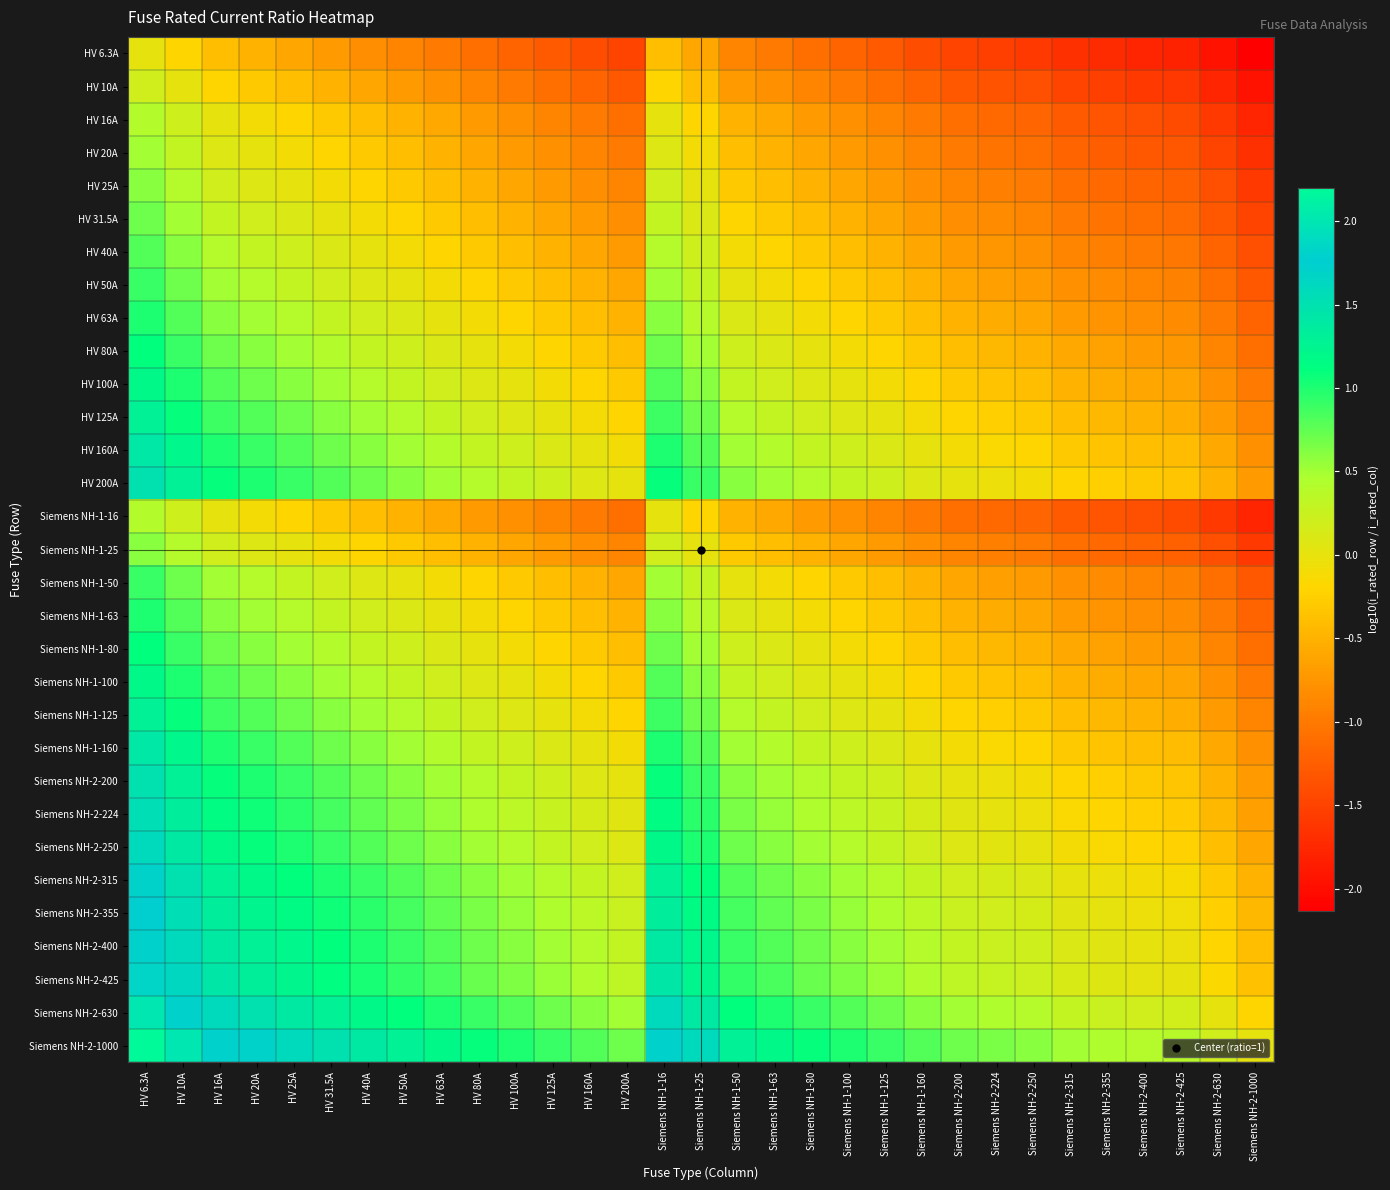

Reading left to right, extract all data points from this chart.

HV 6.3A: HV 6.3A=0.0	HV 10A=-0.2	HV 16A=-0.4	HV 20A=-0.5	HV 25A=-0.6	HV 31.5A=-0.7	HV 40A=-0.8	HV 50A=-0.9	HV 63A=-1.0	HV 80A=-1.1	HV 100A=-1.2	HV 125A=-1.3	HV 160A=-1.4	HV 200A=-1.5	Siemens NH-1-16=-0.4	Siemens NH-1-25=-0.6	Siemens NH-1-50=-0.9	Siemens NH-1-63=-1.0	Siemens NH-1-80=-1.1	Siemens NH-1-100=-1.2	Siemens NH-1-125=-1.3	Siemens NH-1-160=-1.4	Siemens NH-2-200=-1.5	Siemens NH-2-224=-1.5	Siemens NH-2-250=-1.6	Siemens NH-2-315=-1.7	Siemens NH-2-355=-1.7	Siemens NH-2-400=-1.8	Siemens NH-2-425=-1.8	Siemens NH-2-630=-2.0	Siemens NH-2-1000=-2.1
HV 10A: HV 6.3A=0.2	HV 10A=0.0	HV 16A=-0.2	HV 20A=-0.3	HV 25A=-0.4	HV 31.5A=-0.5	HV 40A=-0.6	HV 50A=-0.7	HV 63A=-0.8	HV 80A=-0.9	HV 100A=-1.0	HV 125A=-1.1	HV 160A=-1.2	HV 200A=-1.3	Siemens NH-1-16=-0.2	Siemens NH-1-25=-0.4	Siemens NH-1-50=-0.7	Siemens NH-1-63=-0.8	Siemens NH-1-80=-0.9	Siemens NH-1-100=-1.0	Siemens NH-1-125=-1.1	Siemens NH-1-160=-1.2	Siemens NH-2-200=-1.3	Siemens NH-2-224=-1.3	Siemens NH-2-250=-1.4	Siemens NH-2-315=-1.5	Siemens NH-2-355=-1.5	Siemens NH-2-400=-1.6	Siemens NH-2-425=-1.6	Siemens NH-2-630=-1.8	Siemens NH-2-1000=-2.0
HV 16A: HV 6.3A=0.4	HV 10A=0.2	HV 16A=0.0	HV 20A=-0.1	HV 25A=-0.2	HV 31.5A=-0.3	HV 40A=-0.4	HV 50A=-0.5	HV 63A=-0.6	HV 80A=-0.7	HV 100A=-0.8	HV 125A=-0.9	HV 160A=-1.0	HV 200A=-1.1	Siemens NH-1-16=0.0	Siemens NH-1-25=-0.2	Siemens NH-1-50=-0.5	Siemens NH-1-63=-0.6	Siemens NH-1-80=-0.7	Siemens NH-1-100=-0.8	Siemens NH-1-125=-0.9	Siemens NH-1-160=-1.0	Siemens NH-2-200=-1.1	Siemens NH-2-224=-1.1	Siemens NH-2-250=-1.2	Siemens NH-2-315=-1.3	Siemens NH-2-355=-1.3	Siemens NH-2-400=-1.4	Siemens NH-2-425=-1.4	Siemens NH-2-630=-1.6	Siemens NH-2-1000=-1.8
HV 20A: HV 6.3A=0.5	HV 10A=0.3	HV 16A=0.1	HV 20A=0.0	HV 25A=-0.1	HV 31.5A=-0.2	HV 40A=-0.3	HV 50A=-0.4	HV 63A=-0.5	HV 80A=-0.6	HV 100A=-0.7	HV 125A=-0.8	HV 160A=-0.9	HV 200A=-1.0	Siemens NH-1-16=0.1	Siemens NH-1-25=-0.1	Siemens NH-1-50=-0.4	Siemens NH-1-63=-0.5	Siemens NH-1-80=-0.6	Siemens NH-1-100=-0.7	Siemens NH-1-125=-0.8	Siemens NH-1-160=-0.9	Siemens NH-2-200=-1.0	Siemens NH-2-224=-1.0	Siemens NH-2-250=-1.1	Siemens NH-2-315=-1.2	Siemens NH-2-355=-1.2	Siemens NH-2-400=-1.3	Siemens NH-2-425=-1.3	Siemens NH-2-630=-1.5	Siemens NH-2-1000=-1.7
HV 25A: HV 6.3A=0.6	HV 10A=0.4	HV 16A=0.2	HV 20A=0.1	HV 25A=0.0	HV 31.5A=-0.1	HV 40A=-0.2	HV 50A=-0.3	HV 63A=-0.4	HV 80A=-0.5	HV 100A=-0.6	HV 125A=-0.7	HV 160A=-0.8	HV 200A=-0.9	Siemens NH-1-16=0.2	Siemens NH-1-25=0.0	Siemens NH-1-50=-0.3	Siemens NH-1-63=-0.4	Siemens NH-1-80=-0.5	Siemens NH-1-100=-0.6	Siemens NH-1-125=-0.7	Siemens NH-1-160=-0.8	Siemens NH-2-200=-0.9	Siemens NH-2-224=-0.9	Siemens NH-2-250=-1.0	Siemens NH-2-315=-1.1	Siemens NH-2-355=-1.1	Siemens NH-2-400=-1.2	Siemens NH-2-425=-1.2	Siemens NH-2-630=-1.4	Siemens NH-2-1000=-1.6
HV 31.5A: HV 6.3A=0.7	HV 10A=0.5	HV 16A=0.3	HV 20A=0.2	HV 25A=0.1	HV 31.5A=0.0	HV 40A=-0.1	HV 50A=-0.2	HV 63A=-0.3	HV 80A=-0.4	HV 100A=-0.5	HV 125A=-0.6	HV 160A=-0.7	HV 200A=-0.8	Siemens NH-1-16=0.3	Siemens NH-1-25=0.1	Siemens NH-1-50=-0.2	Siemens NH-1-63=-0.3	Siemens NH-1-80=-0.4	Siemens NH-1-100=-0.5	Siemens NH-1-125=-0.6	Siemens NH-1-160=-0.7	Siemens NH-2-200=-0.8	Siemens NH-2-224=-0.8	Siemens NH-2-250=-0.9	Siemens NH-2-315=-1.0	Siemens NH-2-355=-1.0	Siemens NH-2-400=-1.1	Siemens NH-2-425=-1.1	Siemens NH-2-630=-1.3	Siemens NH-2-1000=-1.5
HV 40A: HV 6.3A=0.8	HV 10A=0.6	HV 16A=0.4	HV 20A=0.3	HV 25A=0.2	HV 31.5A=0.1	HV 40A=0.0	HV 50A=-0.1	HV 63A=-0.2	HV 80A=-0.3	HV 100A=-0.4	HV 125A=-0.5	HV 160A=-0.6	HV 200A=-0.7	Siemens NH-1-16=0.4	Siemens NH-1-25=0.2	Siemens NH-1-50=-0.1	Siemens NH-1-63=-0.2	Siemens NH-1-80=-0.3	Siemens NH-1-100=-0.4	Siemens NH-1-125=-0.5	Siemens NH-1-160=-0.6	Siemens NH-2-200=-0.7	Siemens NH-2-224=-0.7	Siemens NH-2-250=-0.8	Siemens NH-2-315=-0.9	Siemens NH-2-355=-0.9	Siemens NH-2-400=-1.0	Siemens NH-2-425=-1.0	Siemens NH-2-630=-1.2	Siemens NH-2-1000=-1.4
HV 50A: HV 6.3A=0.9	HV 10A=0.7	HV 16A=0.5	HV 20A=0.4	HV 25A=0.3	HV 31.5A=0.2	HV 40A=0.1	HV 50A=0.0	HV 63A=-0.1	HV 80A=-0.2	HV 100A=-0.3	HV 125A=-0.4	HV 160A=-0.5	HV 200A=-0.6	Siemens NH-1-16=0.5	Siemens NH-1-25=0.3	Siemens NH-1-50=0.0	Siemens NH-1-63=-0.1	Siemens NH-1-80=-0.2	Siemens NH-1-100=-0.3	Siemens NH-1-125=-0.4	Siemens NH-1-160=-0.5	Siemens NH-2-200=-0.6	Siemens NH-2-224=-0.6	Siemens NH-2-250=-0.7	Siemens NH-2-315=-0.8	Siemens NH-2-355=-0.8	Siemens NH-2-400=-0.9	Siemens NH-2-425=-0.9	Siemens NH-2-630=-1.1	Siemens NH-2-1000=-1.3
HV 63A: HV 6.3A=1.0	HV 10A=0.8	HV 16A=0.6	HV 20A=0.5	HV 25A=0.4	HV 31.5A=0.3	HV 40A=0.2	HV 50A=0.1	HV 63A=0.0	HV 80A=-0.1	HV 100A=-0.2	HV 125A=-0.3	HV 160A=-0.4	HV 200A=-0.5	Siemens NH-1-16=0.6	Siemens NH-1-25=0.4	Siemens NH-1-50=0.1	Siemens NH-1-63=0.0	Siemens NH-1-80=-0.1	Siemens NH-1-100=-0.2	Siemens NH-1-125=-0.3	Siemens NH-1-160=-0.4	Siemens NH-2-200=-0.5	Siemens NH-2-224=-0.5	Siemens NH-2-250=-0.6	Siemens NH-2-315=-0.7	Siemens NH-2-355=-0.7	Siemens NH-2-400=-0.8	Siemens NH-2-425=-0.8	Siemens NH-2-630=-1.0	Siemens NH-2-1000=-1.2
HV 80A: HV 6.3A=1.1	HV 10A=0.9	HV 16A=0.7	HV 20A=0.6	HV 25A=0.5	HV 31.5A=0.4	HV 40A=0.3	HV 50A=0.2	HV 63A=0.1	HV 80A=0.0	HV 100A=-0.1	HV 125A=-0.2	HV 160A=-0.3	HV 200A=-0.4	Siemens NH-1-16=0.7	Siemens NH-1-25=0.5	Siemens NH-1-50=0.2	Siemens NH-1-63=0.1	Siemens NH-1-80=0.0	Siemens NH-1-100=-0.1	Siemens NH-1-125=-0.2	Siemens NH-1-160=-0.3	Siemens NH-2-200=-0.4	Siemens NH-2-224=-0.4	Siemens NH-2-250=-0.5	Siemens NH-2-315=-0.6	Siemens NH-2-355=-0.6	Siemens NH-2-400=-0.7	Siemens NH-2-425=-0.7	Siemens NH-2-630=-0.9	Siemens NH-2-1000=-1.1
HV 100A: HV 6.3A=1.2	HV 10A=1.0	HV 16A=0.8	HV 20A=0.7	HV 25A=0.6	HV 31.5A=0.5	HV 40A=0.4	HV 50A=0.3	HV 63A=0.2	HV 80A=0.1	HV 100A=0.0	HV 125A=-0.1	HV 160A=-0.2	HV 200A=-0.3	Siemens NH-1-16=0.8	Siemens NH-1-25=0.6	Siemens NH-1-50=0.3	Siemens NH-1-63=0.2	Siemens NH-1-80=0.1	Siemens NH-1-100=0.0	Siemens NH-1-125=-0.1	Siemens NH-1-160=-0.2	Siemens NH-2-200=-0.3	Siemens NH-2-224=-0.3	Siemens NH-2-250=-0.4	Siemens NH-2-315=-0.5	Siemens NH-2-355=-0.5	Siemens NH-2-400=-0.6	Siemens NH-2-425=-0.6	Siemens NH-2-630=-0.8	Siemens NH-2-1000=-1.0
HV 125A: HV 6.3A=1.3	HV 10A=1.1	HV 16A=0.9	HV 20A=0.8	HV 25A=0.7	HV 31.5A=0.6	HV 40A=0.5	HV 50A=0.4	HV 63A=0.3	HV 80A=0.2	HV 100A=0.1	HV 125A=0.0	HV 160A=-0.1	HV 200A=-0.2	Siemens NH-1-16=0.9	Siemens NH-1-25=0.7	Siemens NH-1-50=0.4	Siemens NH-1-63=0.3	Siemens NH-1-80=0.2	Siemens NH-1-100=0.1	Siemens NH-1-125=0.0	Siemens NH-1-160=-0.1	Siemens NH-2-200=-0.2	Siemens NH-2-224=-0.3	Siemens NH-2-250=-0.3	Siemens NH-2-315=-0.4	Siemens NH-2-355=-0.5	Siemens NH-2-400=-0.5	Siemens NH-2-425=-0.5	Siemens NH-2-630=-0.7	Siemens NH-2-1000=-0.9
HV 160A: HV 6.3A=1.4	HV 10A=1.2	HV 16A=1.0	HV 20A=0.9	HV 25A=0.8	HV 31.5A=0.7	HV 40A=0.6	HV 50A=0.5	HV 63A=0.4	HV 80A=0.3	HV 100A=0.2	HV 125A=0.1	HV 160A=0.0	HV 200A=-0.1	Siemens NH-1-16=1.0	Siemens NH-1-25=0.8	Siemens NH-1-50=0.5	Siemens NH-1-63=0.4	Siemens NH-1-80=0.3	Siemens NH-1-100=0.2	Siemens NH-1-125=0.1	Siemens NH-1-160=0.0	Siemens NH-2-200=-0.1	Siemens NH-2-224=-0.1	Siemens NH-2-250=-0.2	Siemens NH-2-315=-0.3	Siemens NH-2-355=-0.3	Siemens NH-2-400=-0.4	Siemens NH-2-425=-0.4	Siemens NH-2-630=-0.6	Siemens NH-2-1000=-0.8
HV 200A: HV 6.3A=1.5	HV 10A=1.3	HV 16A=1.1	HV 20A=1.0	HV 25A=0.9	HV 31.5A=0.8	HV 40A=0.7	HV 50A=0.6	HV 63A=0.5	HV 80A=0.4	HV 100A=0.3	HV 125A=0.2	HV 160A=0.1	HV 200A=0.0	Siemens NH-1-16=1.1	Siemens NH-1-25=0.9	Siemens NH-1-50=0.6	Siemens NH-1-63=0.5	Siemens NH-1-80=0.4	Siemens NH-1-100=0.3	Siemens NH-1-125=0.2	Siemens NH-1-160=0.1	Siemens NH-2-200=0.0	Siemens NH-2-224=-0.0	Siemens NH-2-250=-0.1	Siemens NH-2-315=-0.2	Siemens NH-2-355=-0.2	Siemens NH-2-400=-0.3	Siemens NH-2-425=-0.3	Siemens NH-2-630=-0.5	Siemens NH-2-1000=-0.7
Siemens NH-1-16: HV 6.3A=0.4	HV 10A=0.2	HV 16A=0.0	HV 20A=-0.1	HV 25A=-0.2	HV 31.5A=-0.3	HV 40A=-0.4	HV 50A=-0.5	HV 63A=-0.6	HV 80A=-0.7	HV 100A=-0.8	HV 125A=-0.9	HV 160A=-1.0	HV 200A=-1.1	Siemens NH-1-16=0.0	Siemens NH-1-25=-0.2	Siemens NH-1-50=-0.5	Siemens NH-1-63=-0.6	Siemens NH-1-80=-0.7	Siemens NH-1-100=-0.8	Siemens NH-1-125=-0.9	Siemens NH-1-160=-1.0	Siemens NH-2-200=-1.1	Siemens NH-2-224=-1.1	Siemens NH-2-250=-1.2	Siemens NH-2-315=-1.3	Siemens NH-2-355=-1.3	Siemens NH-2-400=-1.4	Siemens NH-2-425=-1.4	Siemens NH-2-630=-1.6	Siemens NH-2-1000=-1.8
Siemens NH-1-25: HV 6.3A=0.6	HV 10A=0.4	HV 16A=0.2	HV 20A=0.1	HV 25A=0.0	HV 31.5A=-0.1	HV 40A=-0.2	HV 50A=-0.3	HV 63A=-0.4	HV 80A=-0.5	HV 100A=-0.6	HV 125A=-0.7	HV 160A=-0.8	HV 200A=-0.9	Siemens NH-1-16=0.2	Siemens NH-1-25=0.0	Siemens NH-1-50=-0.3	Siemens NH-1-63=-0.4	Siemens NH-1-80=-0.5	Siemens NH-1-100=-0.6	Siemens NH-1-125=-0.7	Siemens NH-1-160=-0.8	Siemens NH-2-200=-0.9	Siemens NH-2-224=-0.9	Siemens NH-2-250=-1.0	Siemens NH-2-315=-1.1	Siemens NH-2-355=-1.1	Siemens NH-2-400=-1.2	Siemens NH-2-425=-1.2	Siemens NH-2-630=-1.4	Siemens NH-2-1000=-1.6
Siemens NH-1-50: HV 6.3A=0.9	HV 10A=0.7	HV 16A=0.5	HV 20A=0.4	HV 25A=0.3	HV 31.5A=0.2	HV 40A=0.1	HV 50A=0.0	HV 63A=-0.1	HV 80A=-0.2	HV 100A=-0.3	HV 125A=-0.4	HV 160A=-0.5	HV 200A=-0.6	Siemens NH-1-16=0.5	Siemens NH-1-25=0.3	Siemens NH-1-50=0.0	Siemens NH-1-63=-0.1	Siemens NH-1-80=-0.2	Siemens NH-1-100=-0.3	Siemens NH-1-125=-0.4	Siemens NH-1-160=-0.5	Siemens NH-2-200=-0.6	Siemens NH-2-224=-0.6	Siemens NH-2-250=-0.7	Siemens NH-2-315=-0.8	Siemens NH-2-355=-0.8	Siemens NH-2-400=-0.9	Siemens NH-2-425=-0.9	Siemens NH-2-630=-1.1	Siemens NH-2-1000=-1.3
Siemens NH-1-63: HV 6.3A=1.0	HV 10A=0.8	HV 16A=0.6	HV 20A=0.5	HV 25A=0.4	HV 31.5A=0.3	HV 40A=0.2	HV 50A=0.1	HV 63A=0.0	HV 80A=-0.1	HV 100A=-0.2	HV 125A=-0.3	HV 160A=-0.4	HV 200A=-0.5	Siemens NH-1-16=0.6	Siemens NH-1-25=0.4	Siemens NH-1-50=0.1	Siemens NH-1-63=0.0	Siemens NH-1-80=-0.1	Siemens NH-1-100=-0.2	Siemens NH-1-125=-0.3	Siemens NH-1-160=-0.4	Siemens NH-2-200=-0.5	Siemens NH-2-224=-0.5	Siemens NH-2-250=-0.6	Siemens NH-2-315=-0.7	Siemens NH-2-355=-0.7	Siemens NH-2-400=-0.8	Siemens NH-2-425=-0.8	Siemens NH-2-630=-1.0	Siemens NH-2-1000=-1.2
Siemens NH-1-80: HV 6.3A=1.1	HV 10A=0.9	HV 16A=0.7	HV 20A=0.6	HV 25A=0.5	HV 31.5A=0.4	HV 40A=0.3	HV 50A=0.2	HV 63A=0.1	HV 80A=0.0	HV 100A=-0.1	HV 125A=-0.2	HV 160A=-0.3	HV 200A=-0.4	Siemens NH-1-16=0.7	Siemens NH-1-25=0.5	Siemens NH-1-50=0.2	Siemens NH-1-63=0.1	Siemens NH-1-80=0.0	Siemens NH-1-100=-0.1	Siemens NH-1-125=-0.2	Siemens NH-1-160=-0.3	Siemens NH-2-200=-0.4	Siemens NH-2-224=-0.4	Siemens NH-2-250=-0.5	Siemens NH-2-315=-0.6	Siemens NH-2-355=-0.6	Siemens NH-2-400=-0.7	Siemens NH-2-425=-0.7	Siemens NH-2-630=-0.9	Siemens NH-2-1000=-1.1
Siemens NH-1-100: HV 6.3A=1.2	HV 10A=1.0	HV 16A=0.8	HV 20A=0.7	HV 25A=0.6	HV 31.5A=0.5	HV 40A=0.4	HV 50A=0.3	HV 63A=0.2	HV 80A=0.1	HV 100A=0.0	HV 125A=-0.1	HV 160A=-0.2	HV 200A=-0.3	Siemens NH-1-16=0.8	Siemens NH-1-25=0.6	Siemens NH-1-50=0.3	Siemens NH-1-63=0.2	Siemens NH-1-80=0.1	Siemens NH-1-100=0.0	Siemens NH-1-125=-0.1	Siemens NH-1-160=-0.2	Siemens NH-2-200=-0.3	Siemens NH-2-224=-0.3	Siemens NH-2-250=-0.4	Siemens NH-2-315=-0.5	Siemens NH-2-355=-0.5	Siemens NH-2-400=-0.6	Siemens NH-2-425=-0.6	Siemens NH-2-630=-0.8	Siemens NH-2-1000=-1.0
Siemens NH-1-125: HV 6.3A=1.3	HV 10A=1.1	HV 16A=0.9	HV 20A=0.8	HV 25A=0.7	HV 31.5A=0.6	HV 40A=0.5	HV 50A=0.4	HV 63A=0.3	HV 80A=0.2	HV 100A=0.1	HV 125A=0.0	HV 160A=-0.1	HV 200A=-0.2	Siemens NH-1-16=0.9	Siemens NH-1-25=0.7	Siemens NH-1-50=0.4	Siemens NH-1-63=0.3	Siemens NH-1-80=0.2	Siemens NH-1-100=0.1	Siemens NH-1-125=0.0	Siemens NH-1-160=-0.1	Siemens NH-2-200=-0.2	Siemens NH-2-224=-0.3	Siemens NH-2-250=-0.3	Siemens NH-2-315=-0.4	Siemens NH-2-355=-0.5	Siemens NH-2-400=-0.5	Siemens NH-2-425=-0.5	Siemens NH-2-630=-0.7	Siemens NH-2-1000=-0.9
Siemens NH-1-160: HV 6.3A=1.4	HV 10A=1.2	HV 16A=1.0	HV 20A=0.9	HV 25A=0.8	HV 31.5A=0.7	HV 40A=0.6	HV 50A=0.5	HV 63A=0.4	HV 80A=0.3	HV 100A=0.2	HV 125A=0.1	HV 160A=0.0	HV 200A=-0.1	Siemens NH-1-16=1.0	Siemens NH-1-25=0.8	Siemens NH-1-50=0.5	Siemens NH-1-63=0.4	Siemens NH-1-80=0.3	Siemens NH-1-100=0.2	Siemens NH-1-125=0.1	Siemens NH-1-160=0.0	Siemens NH-2-200=-0.1	Siemens NH-2-224=-0.1	Siemens NH-2-250=-0.2	Siemens NH-2-315=-0.3	Siemens NH-2-355=-0.3	Siemens NH-2-400=-0.4	Siemens NH-2-425=-0.4	Siemens NH-2-630=-0.6	Siemens NH-2-1000=-0.8
Siemens NH-2-200: HV 6.3A=1.5	HV 10A=1.3	HV 16A=1.1	HV 20A=1.0	HV 25A=0.9	HV 31.5A=0.8	HV 40A=0.7	HV 50A=0.6	HV 63A=0.5	HV 80A=0.4	HV 100A=0.3	HV 125A=0.2	HV 160A=0.1	HV 200A=0.0	Siemens NH-1-16=1.1	Siemens NH-1-25=0.9	Siemens NH-1-50=0.6	Siemens NH-1-63=0.5	Siemens NH-1-80=0.4	Siemens NH-1-100=0.3	Siemens NH-1-125=0.2	Siemens NH-1-160=0.1	Siemens NH-2-200=0.0	Siemens NH-2-224=-0.0	Siemens NH-2-250=-0.1	Siemens NH-2-315=-0.2	Siemens NH-2-355=-0.2	Siemens NH-2-400=-0.3	Siemens NH-2-425=-0.3	Siemens NH-2-630=-0.5	Siemens NH-2-1000=-0.7
Siemens NH-2-224: HV 6.3A=1.6	HV 10A=1.4	HV 16A=1.1	HV 20A=1.0	HV 25A=1.0	HV 31.5A=0.9	HV 40A=0.7	HV 50A=0.7	HV 63A=0.6	HV 80A=0.4	HV 100A=0.4	HV 125A=0.3	HV 160A=0.1	HV 200A=0.0	Siemens NH-1-16=1.1	Siemens NH-1-25=1.0	Siemens NH-1-50=0.7	Siemens NH-1-63=0.6	Siemens NH-1-80=0.4	Siemens NH-1-100=0.4	Siemens NH-1-125=0.3	Siemens NH-1-160=0.1	Siemens NH-2-200=0.0	Siemens NH-2-224=0.0	Siemens NH-2-250=-0.0	Siemens NH-2-315=-0.1	Siemens NH-2-355=-0.2	Siemens NH-2-400=-0.3	Siemens NH-2-425=-0.3	Siemens NH-2-630=-0.4	Siemens NH-2-1000=-0.6
Siemens NH-2-250: HV 6.3A=1.6	HV 10A=1.4	HV 16A=1.2	HV 20A=1.1	HV 25A=1.0	HV 31.5A=0.9	HV 40A=0.8	HV 50A=0.7	HV 63A=0.6	HV 80A=0.5	HV 100A=0.4	HV 125A=0.3	HV 160A=0.2	HV 200A=0.1	Siemens NH-1-16=1.2	Siemens NH-1-25=1.0	Siemens NH-1-50=0.7	Siemens NH-1-63=0.6	Siemens NH-1-80=0.5	Siemens NH-1-100=0.4	Siemens NH-1-125=0.3	Siemens NH-1-160=0.2	Siemens NH-2-200=0.1	Siemens NH-2-224=0.0	Siemens NH-2-250=0.0	Siemens NH-2-315=-0.1	Siemens NH-2-355=-0.2	Siemens NH-2-400=-0.2	Siemens NH-2-425=-0.2	Siemens NH-2-630=-0.4	Siemens NH-2-1000=-0.6
Siemens NH-2-315: HV 6.3A=1.7	HV 10A=1.5	HV 16A=1.3	HV 20A=1.2	HV 25A=1.1	HV 31.5A=1.0	HV 40A=0.9	HV 50A=0.8	HV 63A=0.7	HV 80A=0.6	HV 100A=0.5	HV 125A=0.4	HV 160A=0.3	HV 200A=0.2	Siemens NH-1-16=1.3	Siemens NH-1-25=1.1	Siemens NH-1-50=0.8	Siemens NH-1-63=0.7	Siemens NH-1-80=0.6	Siemens NH-1-100=0.5	Siemens NH-1-125=0.4	Siemens NH-1-160=0.3	Siemens NH-2-200=0.2	Siemens NH-2-224=0.1	Siemens NH-2-250=0.1	Siemens NH-2-315=0.0	Siemens NH-2-355=-0.1	Siemens NH-2-400=-0.1	Siemens NH-2-425=-0.1	Siemens NH-2-630=-0.3	Siemens NH-2-1000=-0.5
Siemens NH-2-355: HV 6.3A=1.8	HV 10A=1.6	HV 16A=1.3	HV 20A=1.2	HV 25A=1.2	HV 31.5A=1.1	HV 40A=0.9	HV 50A=0.9	HV 63A=0.8	HV 80A=0.6	HV 100A=0.6	HV 125A=0.5	HV 160A=0.3	HV 200A=0.2	Siemens NH-1-16=1.3	Siemens NH-1-25=1.2	Siemens NH-1-50=0.9	Siemens NH-1-63=0.8	Siemens NH-1-80=0.6	Siemens NH-1-100=0.6	Siemens NH-1-125=0.5	Siemens NH-1-160=0.3	Siemens NH-2-200=0.2	Siemens NH-2-224=0.2	Siemens NH-2-250=0.2	Siemens NH-2-315=0.1	Siemens NH-2-355=0.0	Siemens NH-2-400=-0.1	Siemens NH-2-425=-0.1	Siemens NH-2-630=-0.2	Siemens NH-2-1000=-0.4
Siemens NH-2-400: HV 6.3A=1.8	HV 10A=1.6	HV 16A=1.4	HV 20A=1.3	HV 25A=1.2	HV 31.5A=1.1	HV 40A=1.0	HV 50A=0.9	HV 63A=0.8	HV 80A=0.7	HV 100A=0.6	HV 125A=0.5	HV 160A=0.4	HV 200A=0.3	Siemens NH-1-16=1.4	Siemens NH-1-25=1.2	Siemens NH-1-50=0.9	Siemens NH-1-63=0.8	Siemens NH-1-80=0.7	Siemens NH-1-100=0.6	Siemens NH-1-125=0.5	Siemens NH-1-160=0.4	Siemens NH-2-200=0.3	Siemens NH-2-224=0.3	Siemens NH-2-250=0.2	Siemens NH-2-315=0.1	Siemens NH-2-355=0.1	Siemens NH-2-400=0.0	Siemens NH-2-425=-0.0	Siemens NH-2-630=-0.2	Siemens NH-2-1000=-0.4
Siemens NH-2-425: HV 6.3A=1.8	HV 10A=1.6	HV 16A=1.4	HV 20A=1.3	HV 25A=1.2	HV 31.5A=1.1	HV 40A=1.0	HV 50A=0.9	HV 63A=0.8	HV 80A=0.7	HV 100A=0.6	HV 125A=0.5	HV 160A=0.4	HV 200A=0.3	Siemens NH-1-16=1.4	Siemens NH-1-25=1.2	Siemens NH-1-50=0.9	Siemens NH-1-63=0.8	Siemens NH-1-80=0.7	Siemens NH-1-100=0.6	Siemens NH-1-125=0.5	Siemens NH-1-160=0.4	Siemens NH-2-200=0.3	Siemens NH-2-224=0.3	Siemens NH-2-250=0.2	Siemens NH-2-315=0.1	Siemens NH-2-355=0.1	Siemens NH-2-400=0.0	Siemens NH-2-425=0.0	Siemens NH-2-630=-0.2	Siemens NH-2-1000=-0.4
Siemens NH-2-630: HV 6.3A=2.0	HV 10A=1.8	HV 16A=1.6	HV 20A=1.5	HV 25A=1.4	HV 31.5A=1.3	HV 40A=1.2	HV 50A=1.1	HV 63A=1.0	HV 80A=0.9	HV 100A=0.8	HV 125A=0.7	HV 160A=0.6	HV 200A=0.5	Siemens NH-1-16=1.6	Siemens NH-1-25=1.4	Siemens NH-1-50=1.1	Siemens NH-1-63=1.0	Siemens NH-1-80=0.9	Siemens NH-1-100=0.8	Siemens NH-1-125=0.7	Siemens NH-1-160=0.6	Siemens NH-2-200=0.5	Siemens NH-2-224=0.4	Siemens NH-2-250=0.4	Siemens NH-2-315=0.3	Siemens NH-2-355=0.2	Siemens NH-2-400=0.2	Siemens NH-2-425=0.2	Siemens NH-2-630=0.0	Siemens NH-2-1000=-0.2
Siemens NH-2-1000: HV 6.3A=2.2	HV 10A=2.0	HV 16A=1.8	HV 20A=1.7	HV 25A=1.6	HV 31.5A=1.5	HV 40A=1.4	HV 50A=1.3	HV 63A=1.2	HV 80A=1.1	HV 100A=1.0	HV 125A=0.9	HV 160A=0.8	HV 200A=0.7	Siemens NH-1-16=1.8	Siemens NH-1-25=1.6	Siemens NH-1-50=1.3	Siemens NH-1-63=1.2	Siemens NH-1-80=1.1	Siemens NH-1-100=1.0	Siemens NH-1-125=0.9	Siemens NH-1-160=0.8	Siemens NH-2-200=0.7	Siemens NH-2-224=0.6	Siemens NH-2-250=0.6	Siemens NH-2-315=0.5	Siemens NH-2-355=0.4	Siemens NH-2-400=0.4	Siemens NH-2-425=0.4	Siemens NH-2-630=0.2	Siemens NH-2-1000=0.0